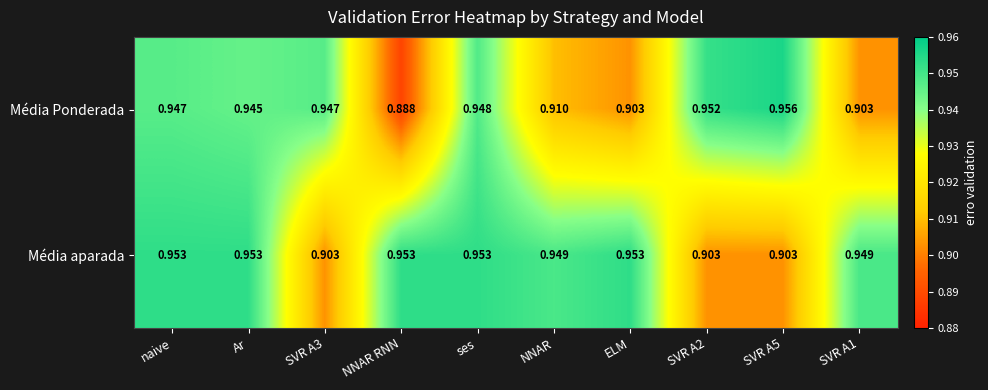

Which series has the widest spread of values?

Média Ponderada